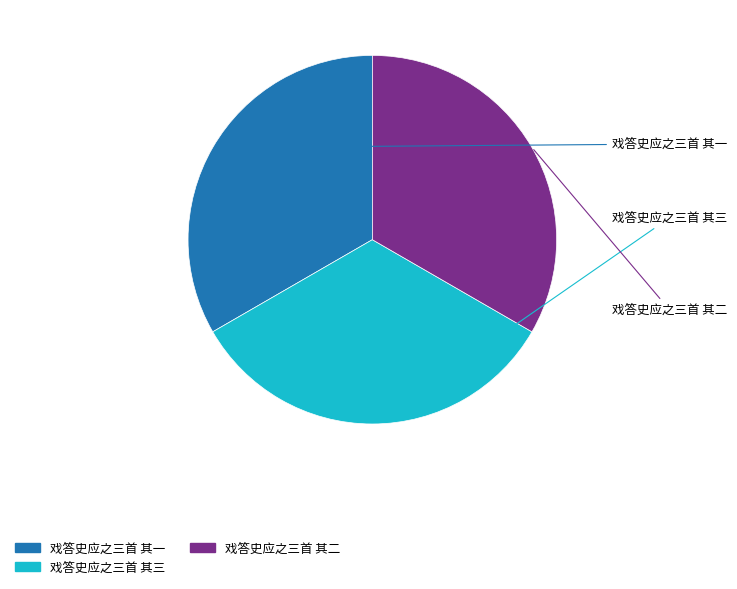

How many segments does this pie chart have?

3